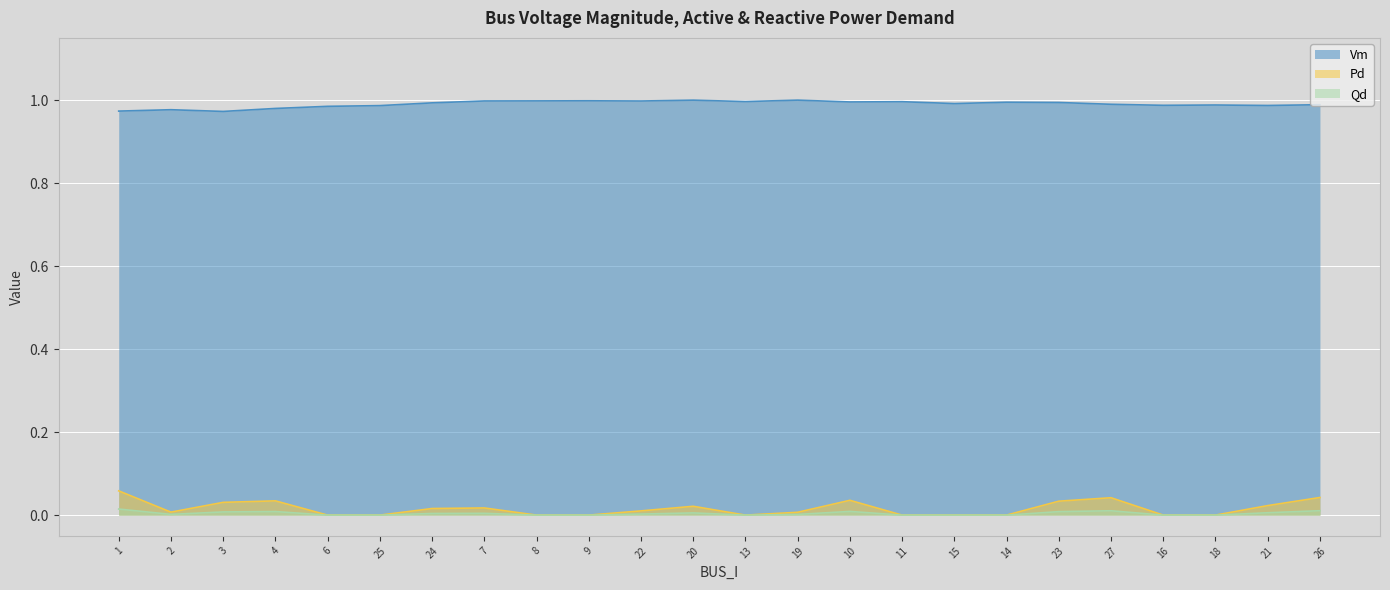

List the series in order of their peak value, highest first.

Vm, Pd, Qd